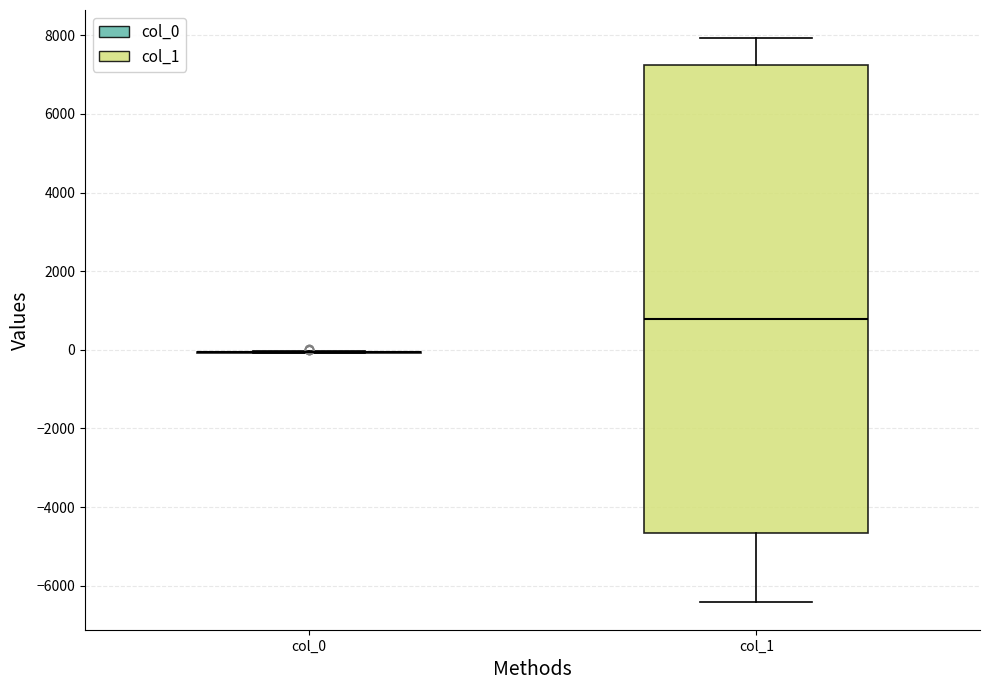

Reading left to right, transcribe this box plot: for each box, give where its median line is, the range the box spans, and where its two whiskers end, as read against the y-axis. The values are not printed on the chart, so give them approximately, as read against the axis.

col_0: box collapsed to a line at 0, whiskers 0 to 0
col_1: median 800, box -4600 to 7200, whiskers -6400 to 8000